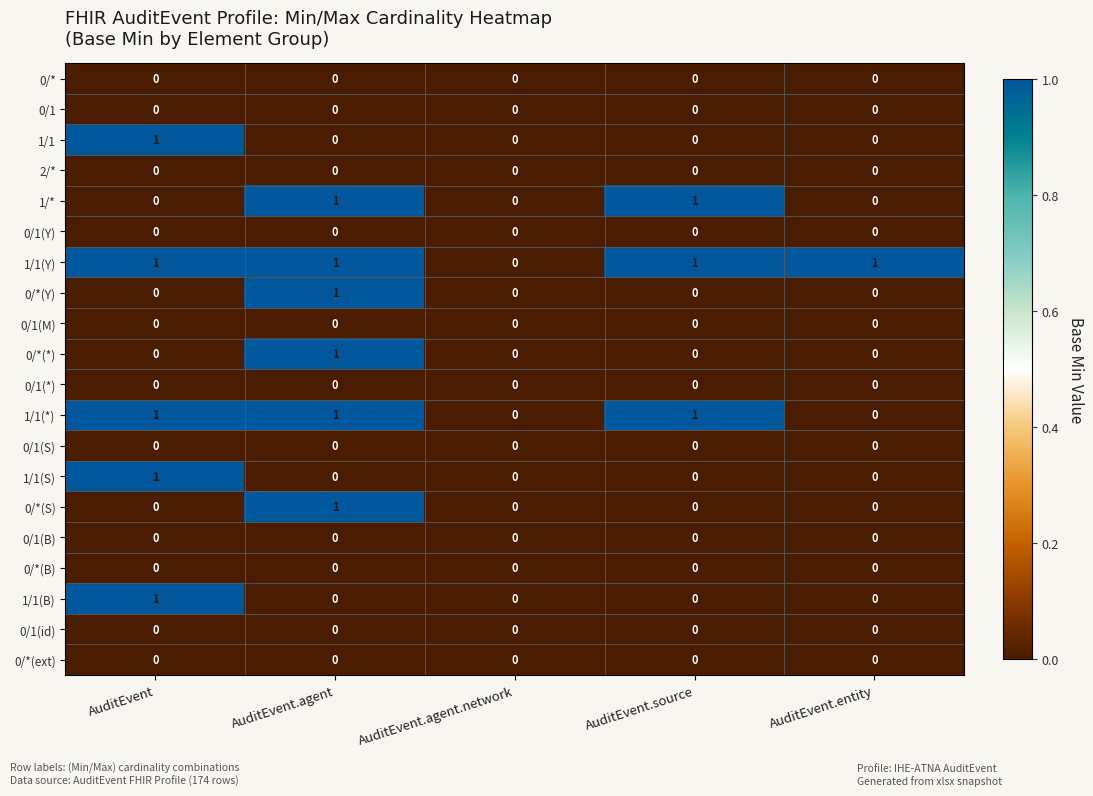

The value of 1/1(*) at AuditEvent.entity is -1. True or false?

False